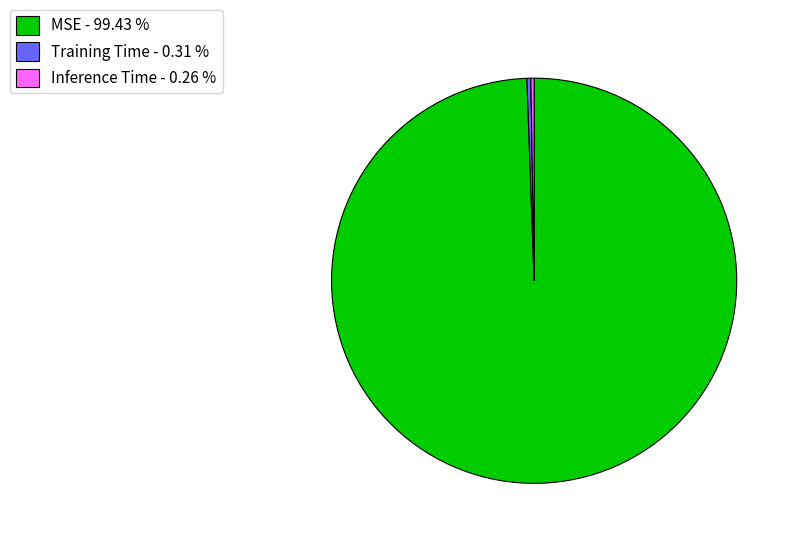

Does MSE - 99.43 % account for over 50% of the chart?

Yes